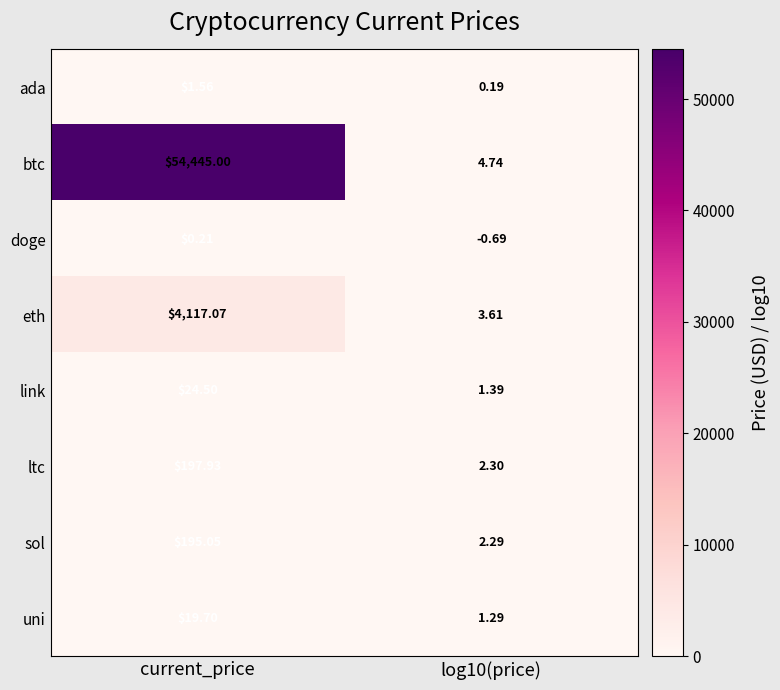

Between current_price and log10(price), which series saw the biggest shift?

btc